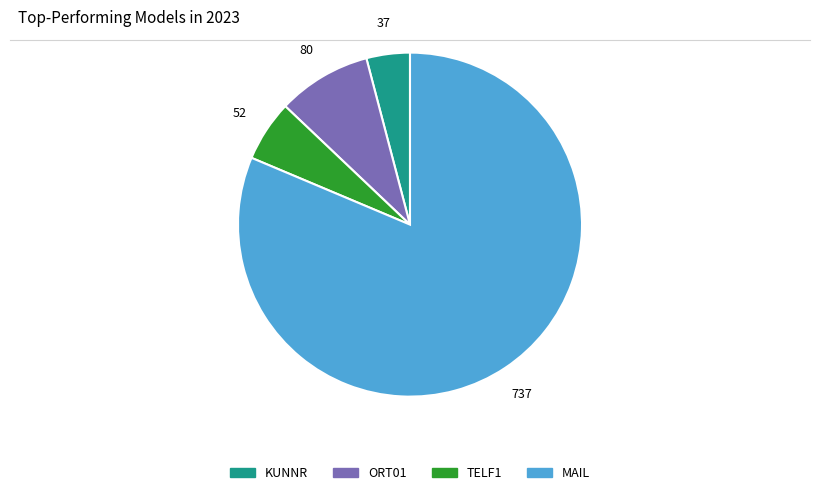

How many slices are in this pie chart?

4